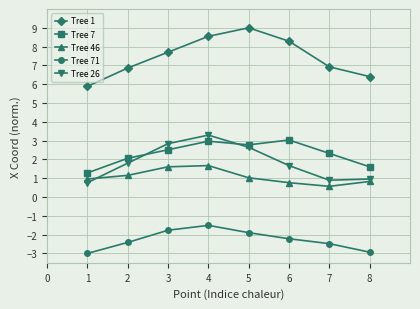

What is the spread (max minus min) of values at 1?

8.9